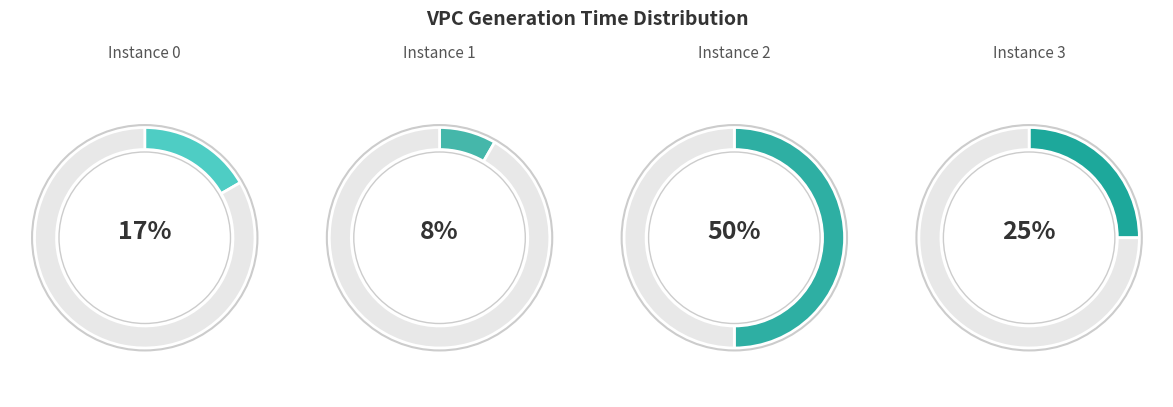

The 1 slice represents 8% of the pie. True or false?

True